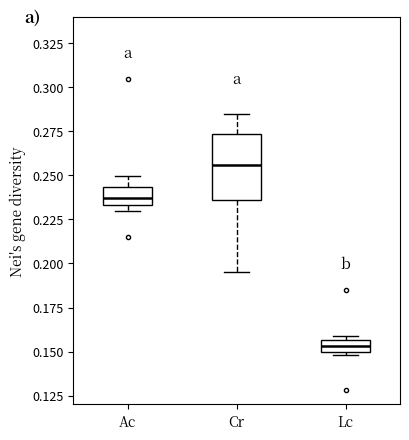

Which box is the tallest, from its lower edge to its upper edge?

Cr